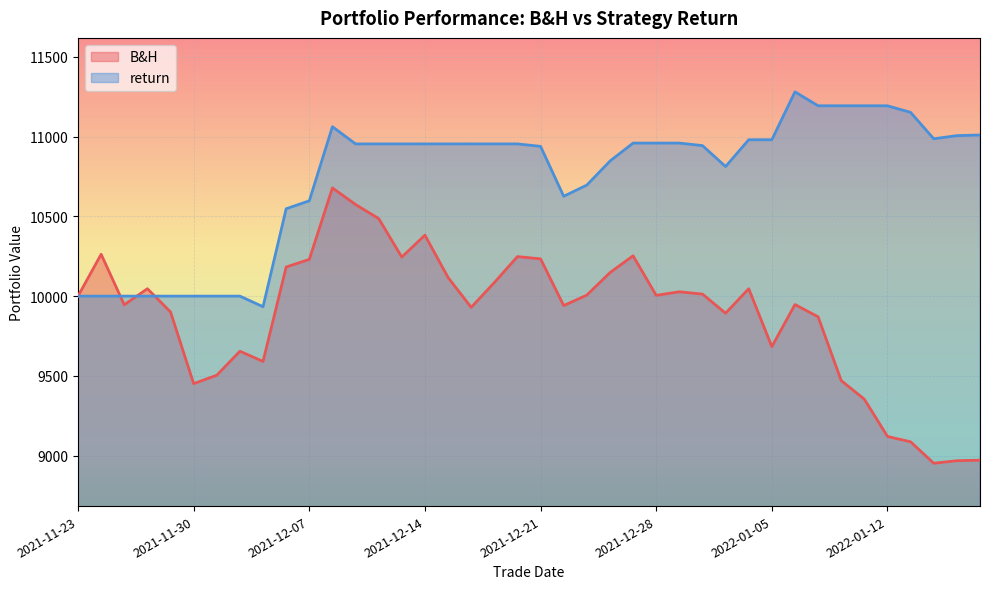

Rank the series by their maximum value, from highest to lowest.

return, B&H